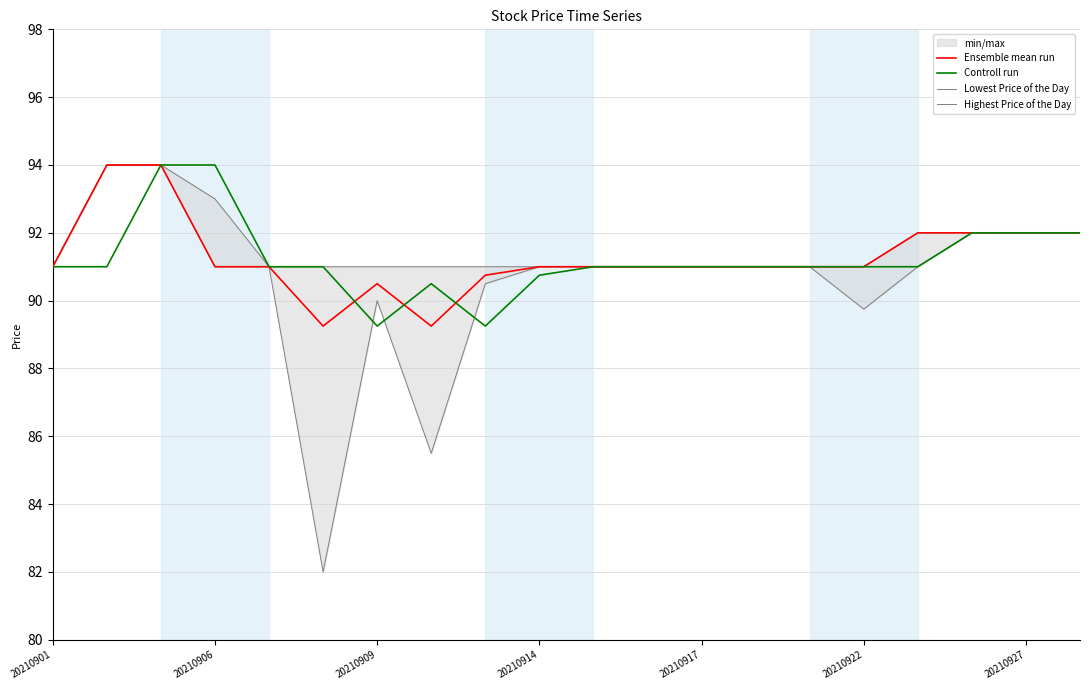

Is it true that Controll run equals 91.0 at 20210922?

True